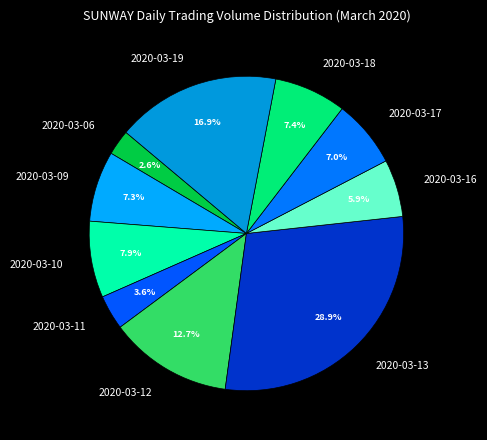

Combined, what portion of the pie is 2020-03-16 and 2020-03-17?

12.9%